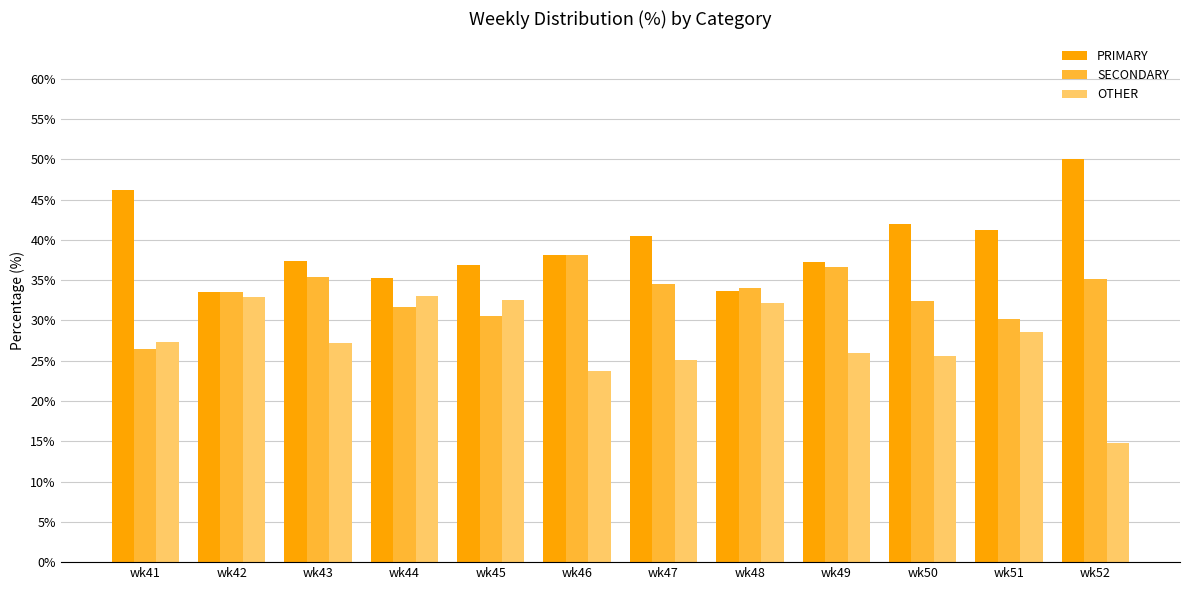

Rank the series by their maximum value, from lowest to highest.

OTHER, SECONDARY, PRIMARY